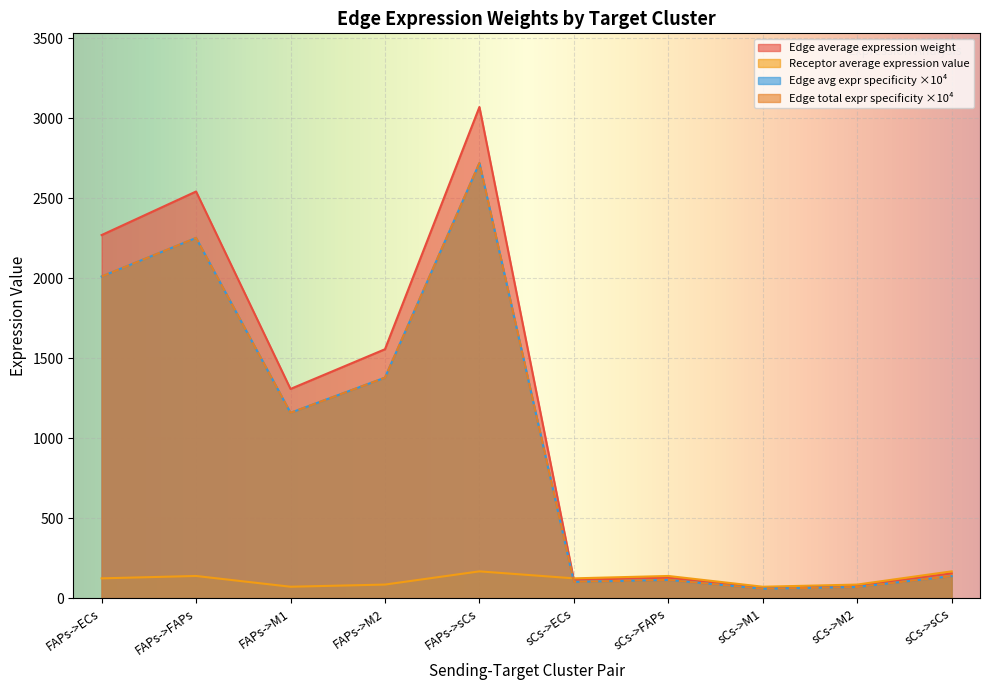

In Edge total expression weight, how many points are higher than both neighbors (excluding endpoints)?

3